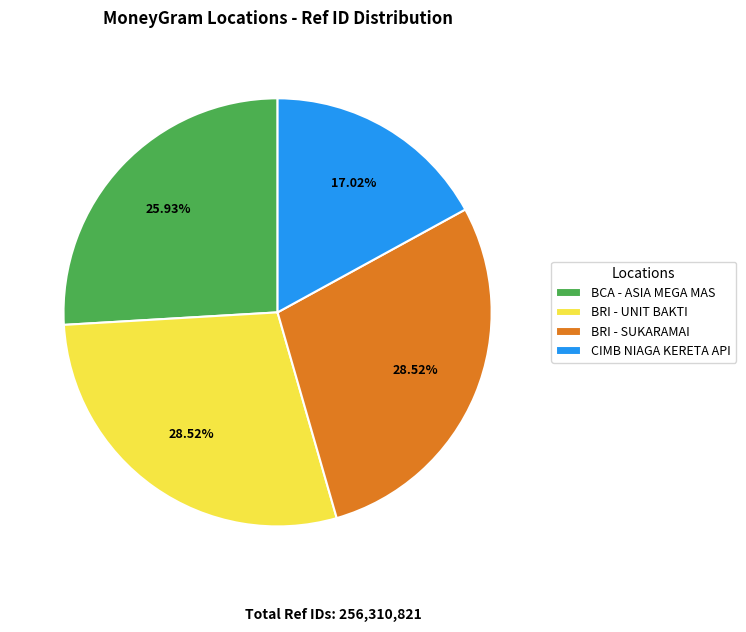

Is there any slice that represents more than half of the pie?

No